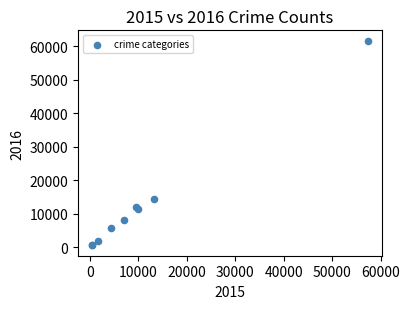

What Y value in the scatter plot is closest to 31066?

14289